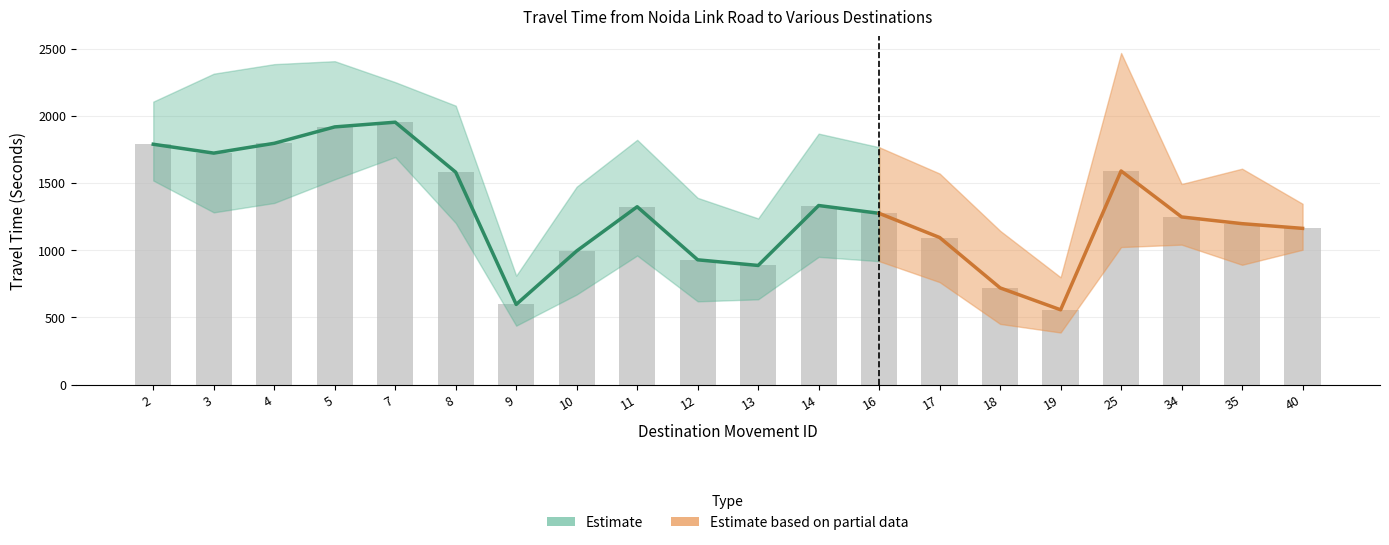

How many groups of bars are there?

20